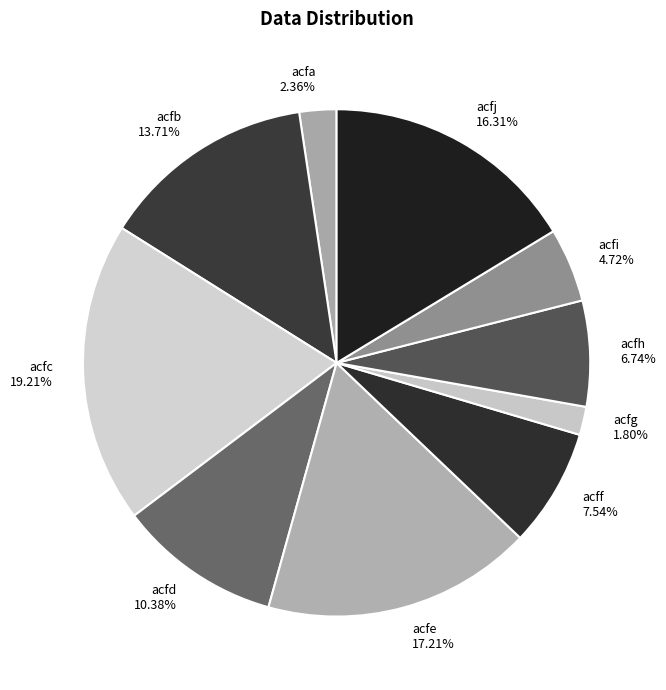

How many segments does this pie chart have?

10